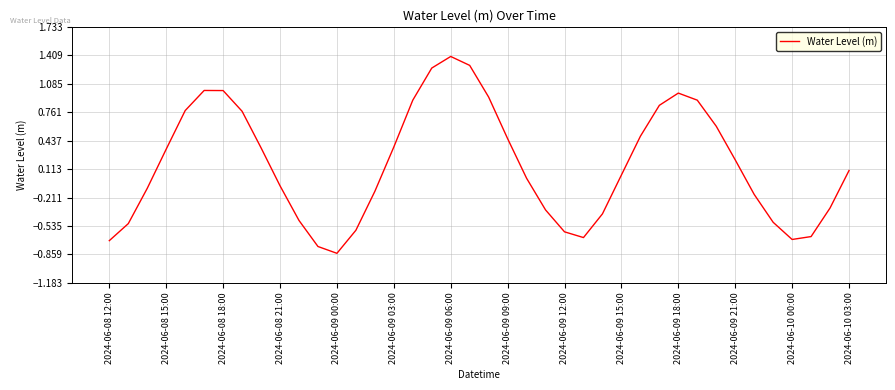

What is the difference between the maximum and minimum values?

2.2